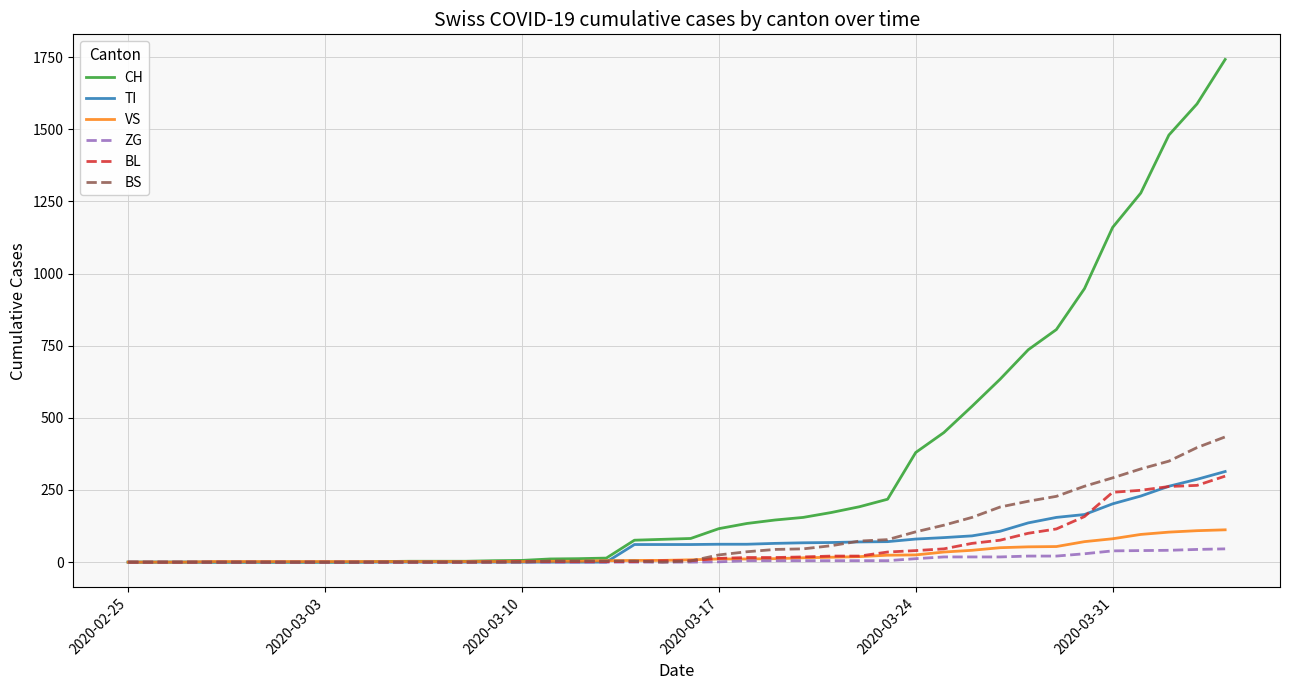

Which series has the widest spread of values?

CH